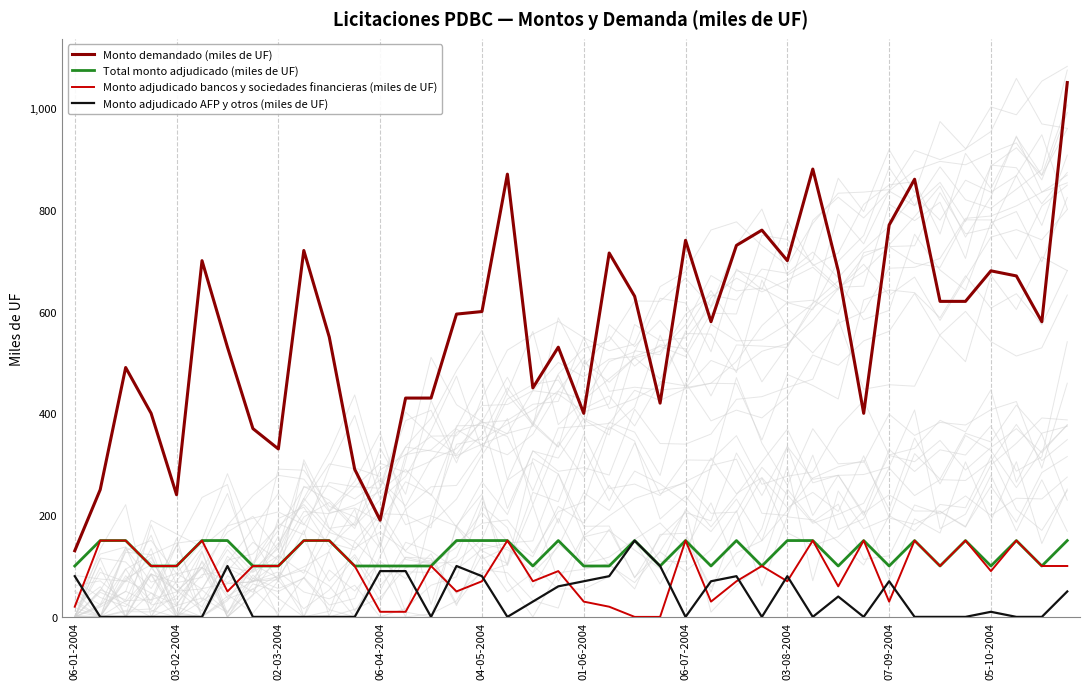

List the series in order of their peak value, lowest first.

Total monto adjudicado (miles de UF), Monto adjudicado bancos y sociedades financieras (miles de UF), Monto adjudicado AFP y otros (miles de UF), Monto demandado (miles de UF)